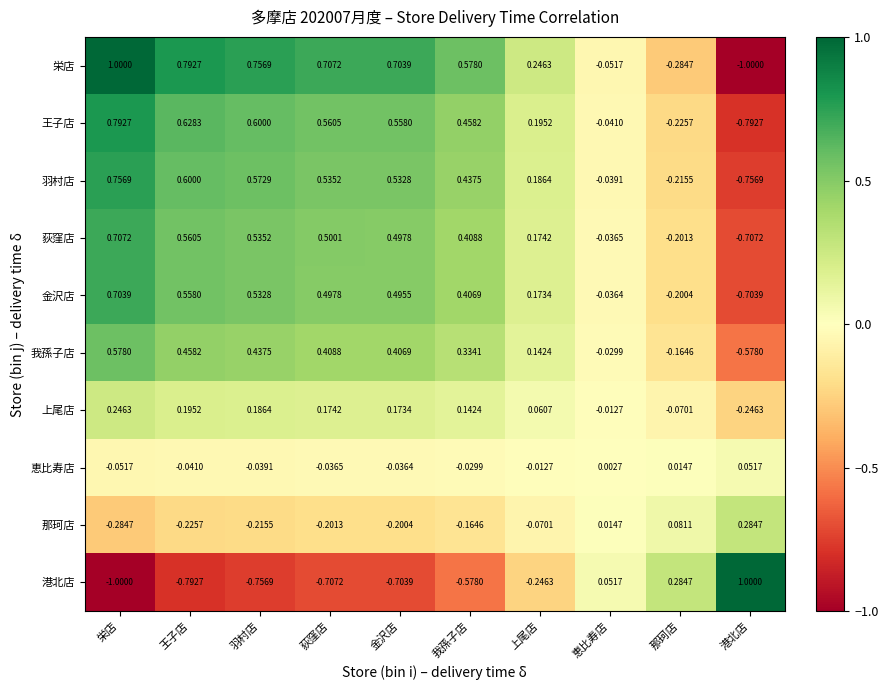

At which label does 上尾店 reach its minimum?

港北店